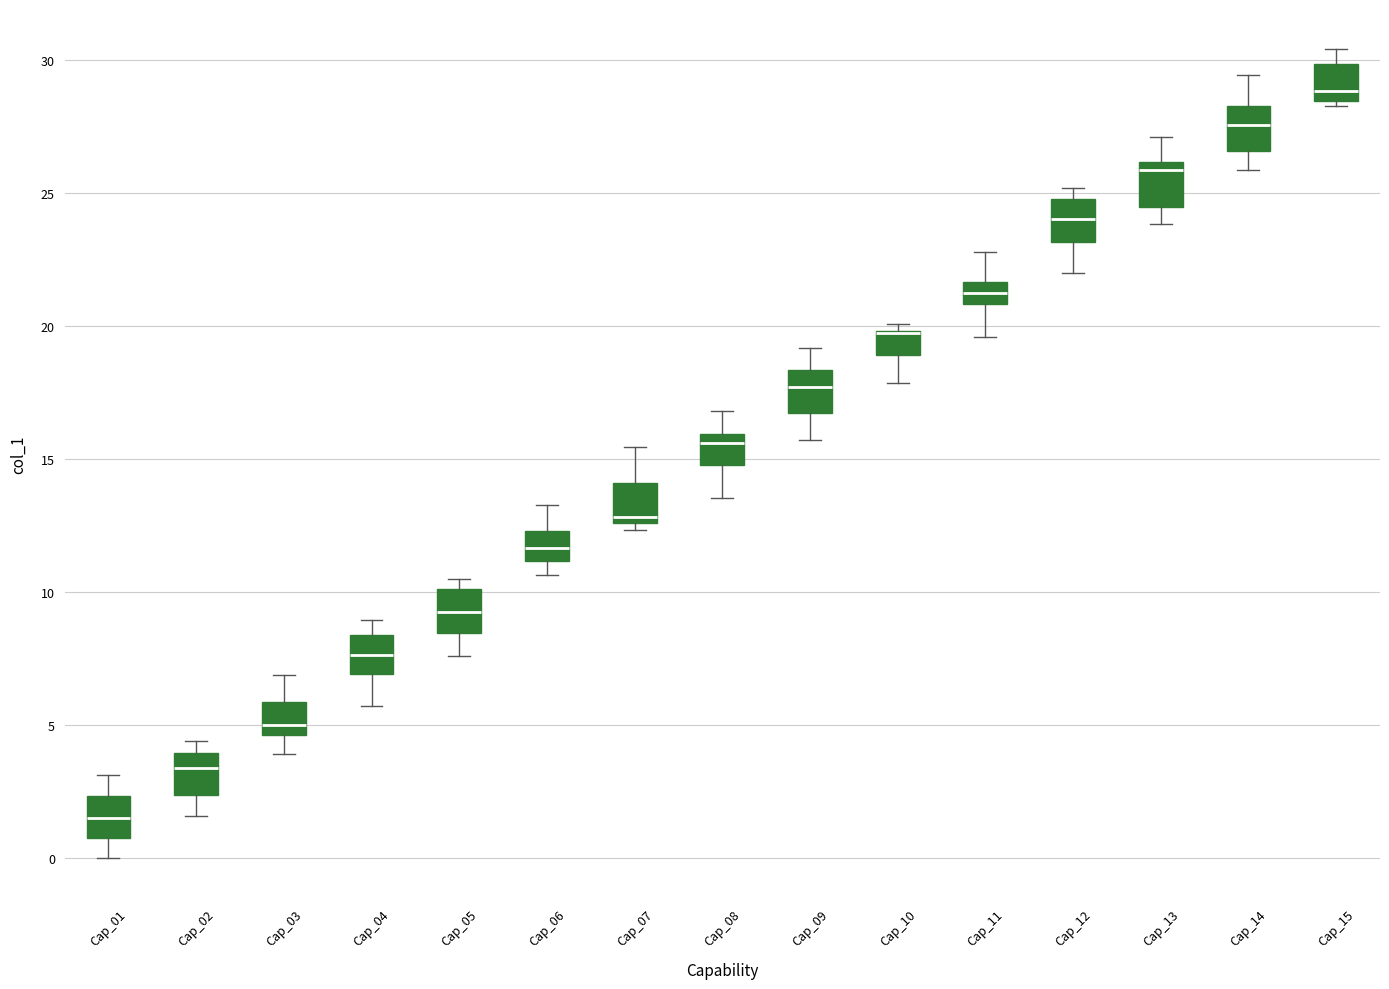

Reading left to right, transcribe this box plot: for each box, give where its median line is, the range the box spans, and where its two whiskers end, as read against the y-axis. The values are not printed on the chart, so give them approximately, as read against the axis.

Cap_01: median 1.5, box 0.5 to 2.5, whiskers 0.0 to 3.0
Cap_02: median 3.5, box 2.5 to 4.0, whiskers 1.5 to 4.5
Cap_03: median 5.0, box 4.5 to 6.0, whiskers 4.0 to 7.0
Cap_04: median 7.5, box 7.0 to 8.5, whiskers 5.5 to 9.0
Cap_05: median 9.0, box 8.5 to 10.0, whiskers 7.5 to 10.5
Cap_06: median 11.5, box 11.0 to 12.5, whiskers 10.5 to 13.5
Cap_07: median 13.0, box 12.5 to 14.0, whiskers 12.5 (just below the box's lower edge) to 15.5
Cap_08: median 15.5, box 15.0 to 16.0, whiskers 13.5 to 17.0
Cap_09: median 17.5, box 16.5 to 18.5, whiskers 15.5 to 19.0
Cap_10: median 19.5 (drawn on the box's upper edge), box 19.0 to 20.0, whiskers 18.0 to 20.0 (just above the box's upper edge)
Cap_11: median 21.0 (inside the box), box 21.0 to 21.5, whiskers 19.5 to 23.0
Cap_12: median 24.0, box 23.0 to 25.0, whiskers 22.0 to 25.0 (just above the box's upper edge)
Cap_13: median 26.0 (just below the box's upper edge), box 24.5 to 26.0, whiskers 24.0 to 27.0
Cap_14: median 27.5, box 26.5 to 28.5, whiskers 26.0 to 29.5
Cap_15: median 29.0, box 28.5 to 30.0, whiskers 28.5 (just below the box's lower edge) to 30.5